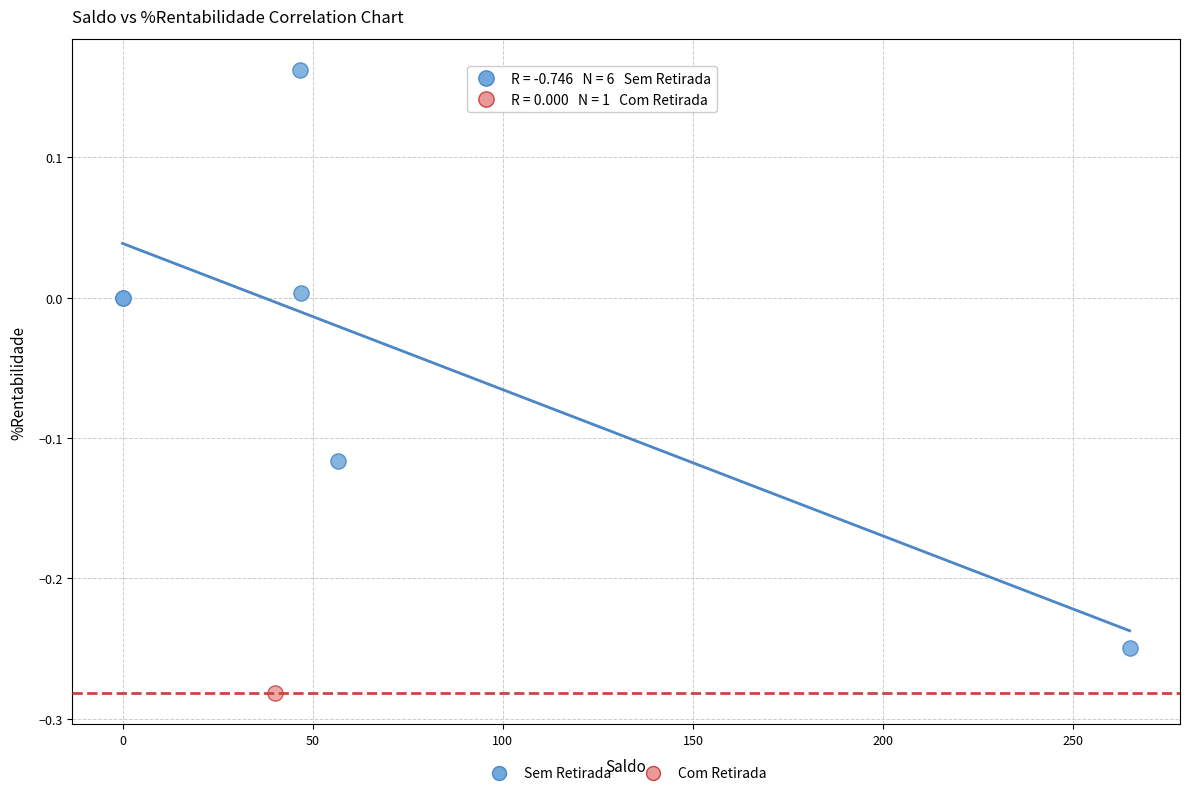

What are all the series names shown in the legend?

Sem Retirada, Com Retirada